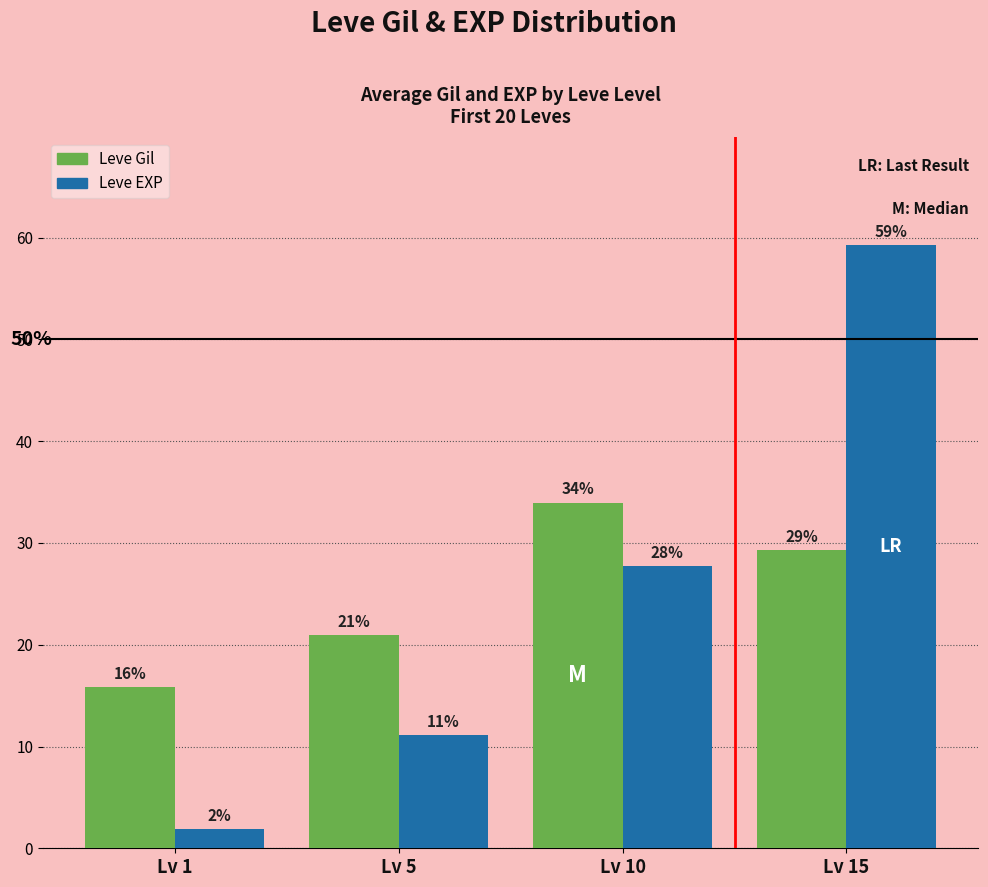

What are all the series names shown in the legend?

Leve Gil, Leve EXP